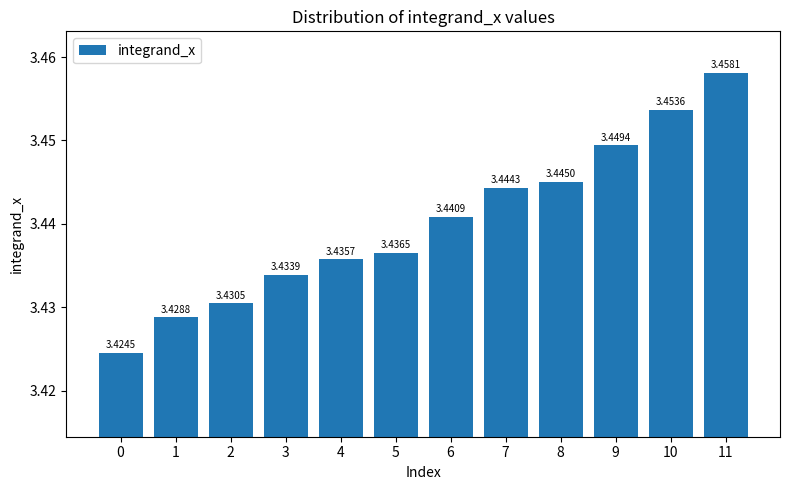

What is the sum of all values?

41.3